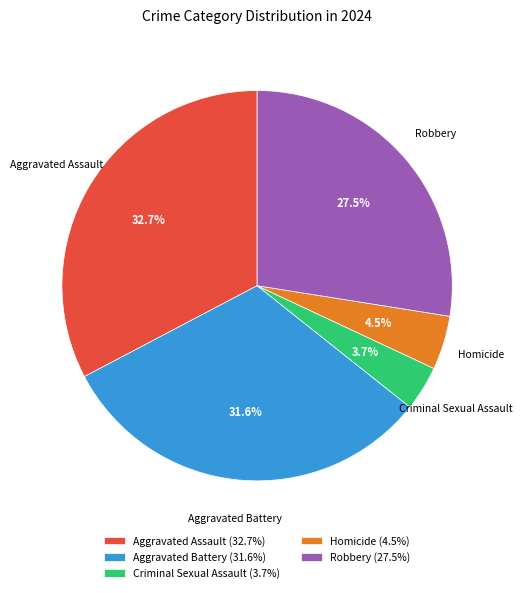

Rank the categories by value from lowest to highest.

Criminal Sexual Assault, Homicide, Robbery, Aggravated Battery, Aggravated Assault